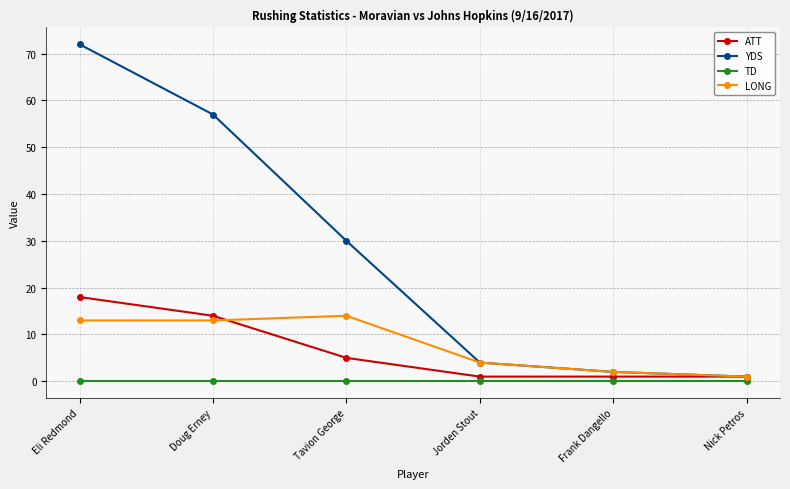

What position from the right is Tavion George?

4